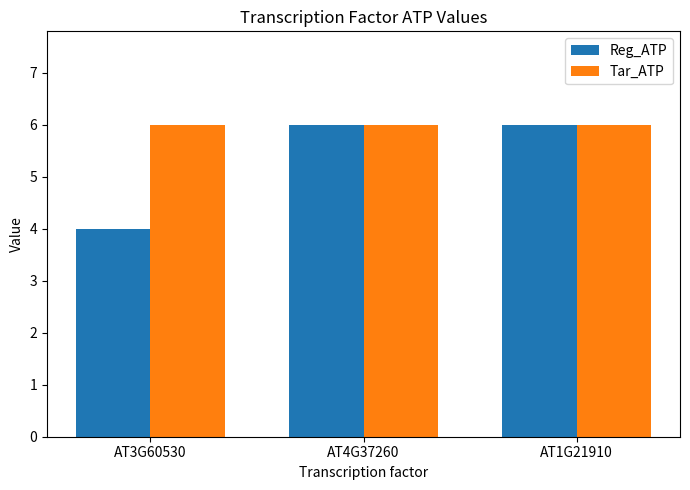

What is the label of the 3rd bar from the left?

AT1G21910